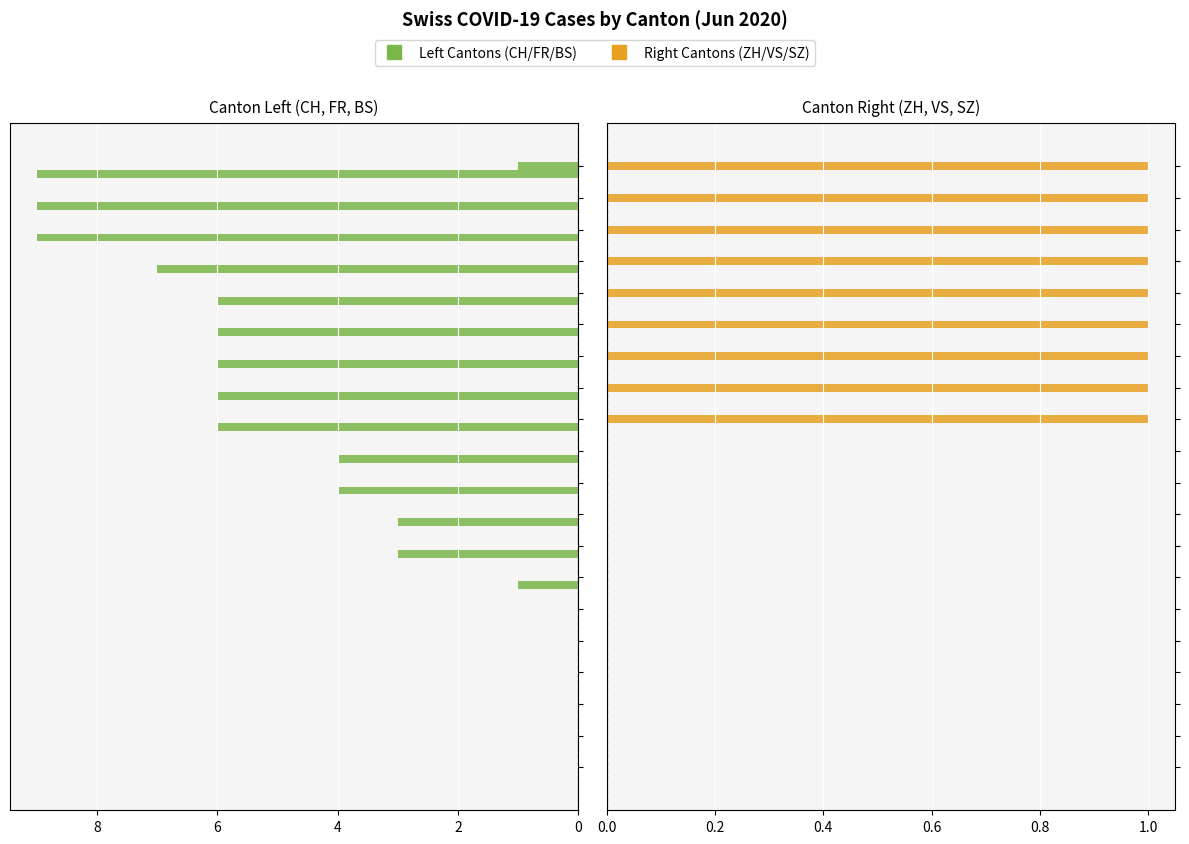

How many data points in CH are less than 4?

9